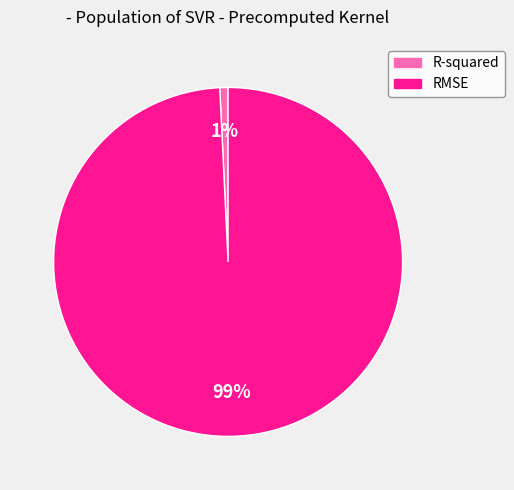

Between R-squared and RMSE, which is larger?

RMSE